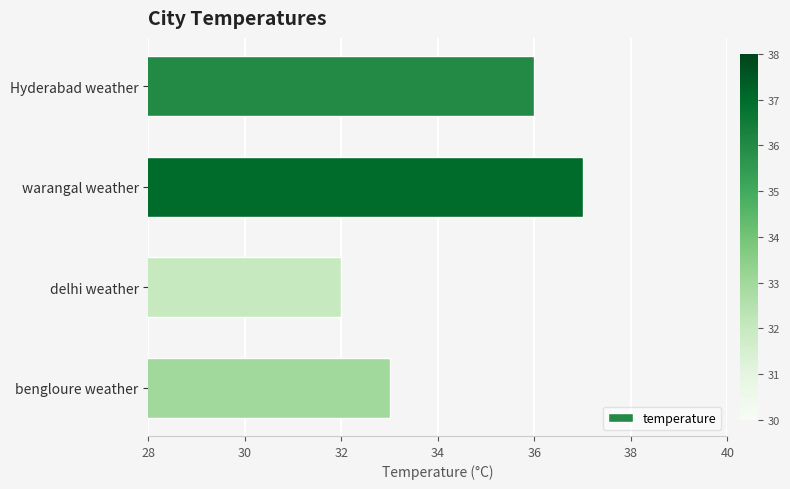

Which category has the highest value across all series?

warangal weather